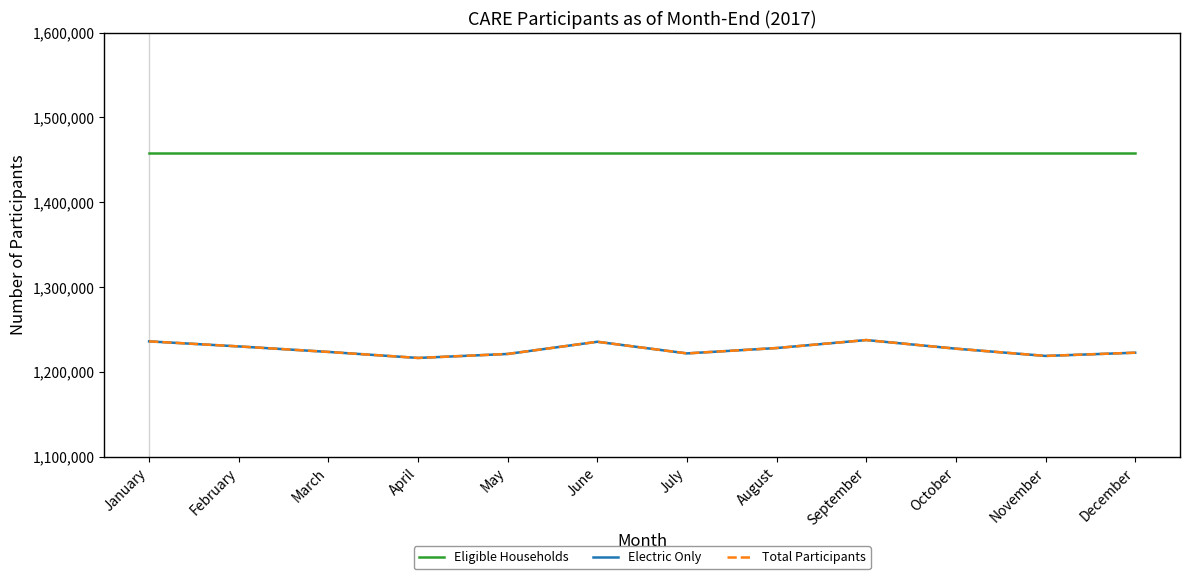

What is the value of the Total Participants point at the 5th from the left?

1221040